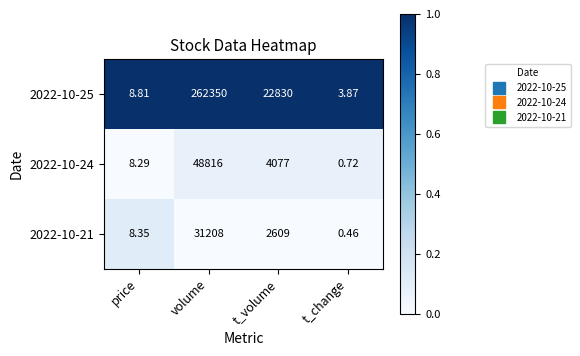

At which label does 2022-10-21 reach its peak?

volume